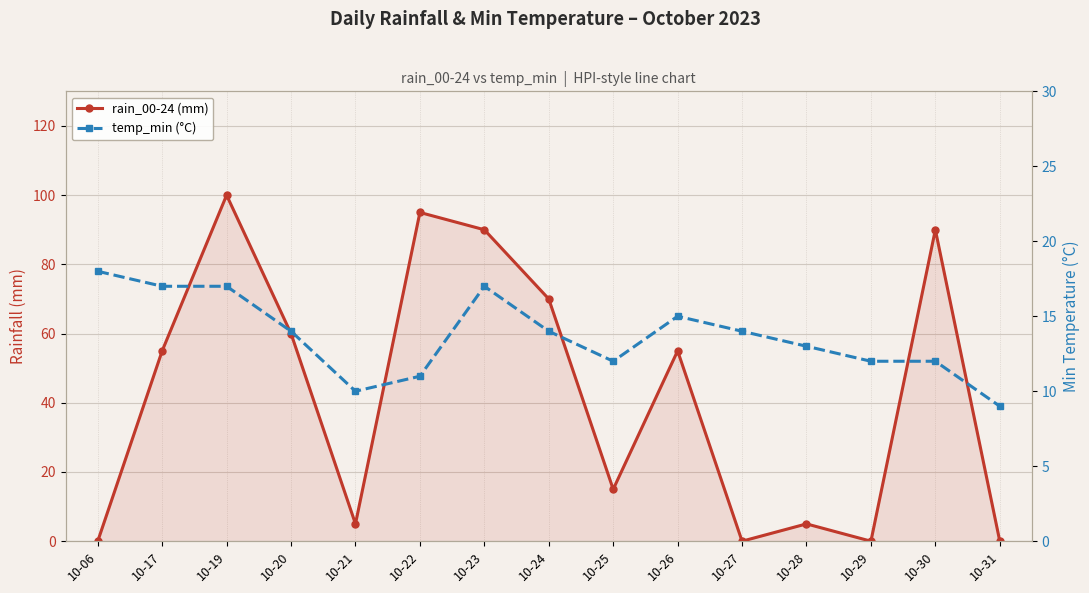

How many intersections are there between temp_min (°C) and rain_00-24 (mm)?

6